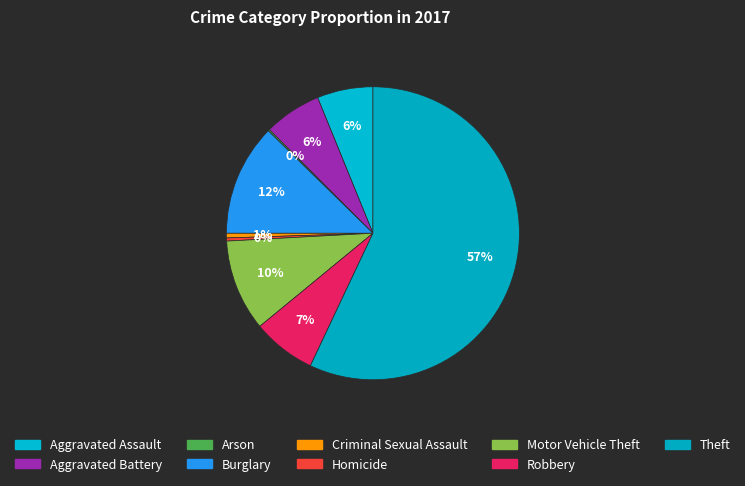

To the nearest percent, what is the combined percentage of Aggravated Battery and Robbery?

13%